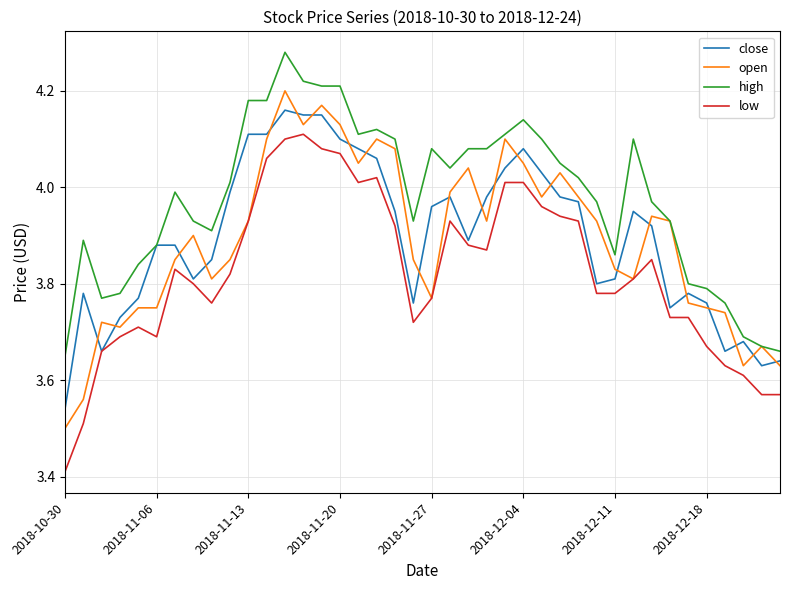

Which series has the largest total across all categories?

high